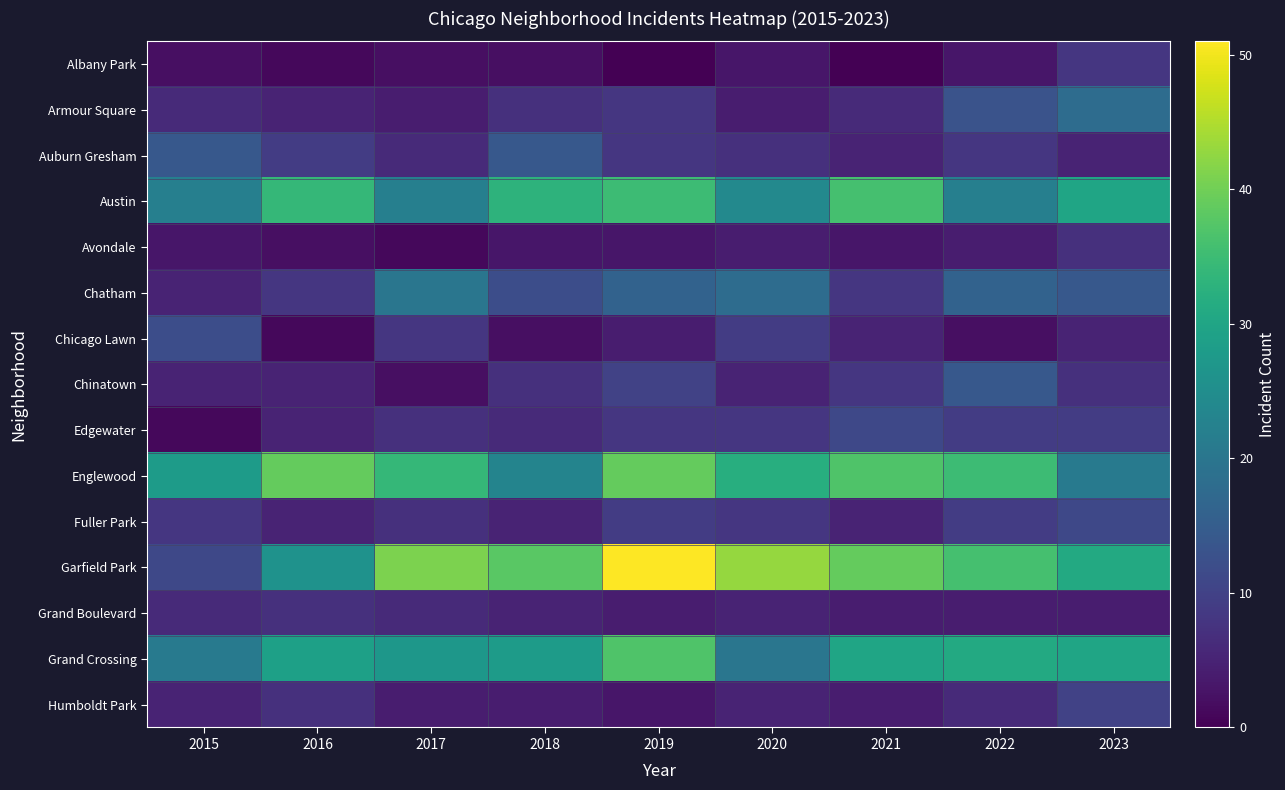

What is the total value across all series at 2019?

235